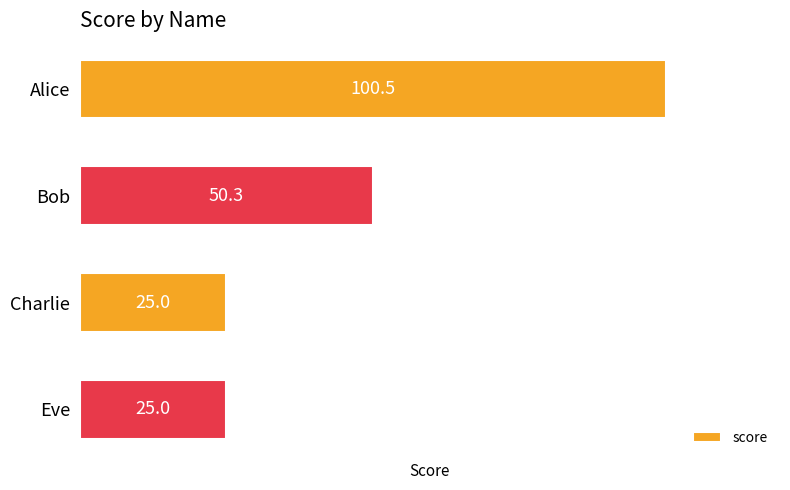

What is the average value?

50.2